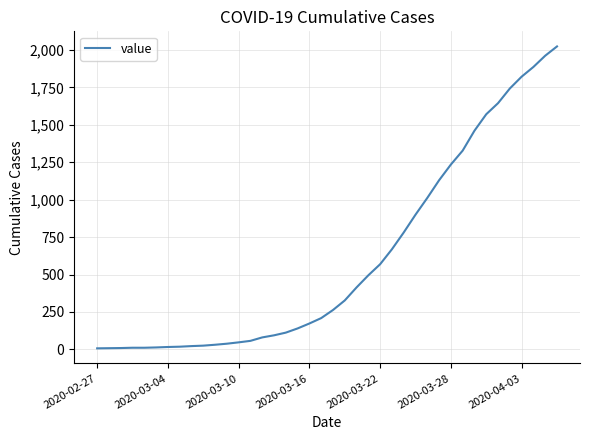

What is the greatest value displayed?

2024